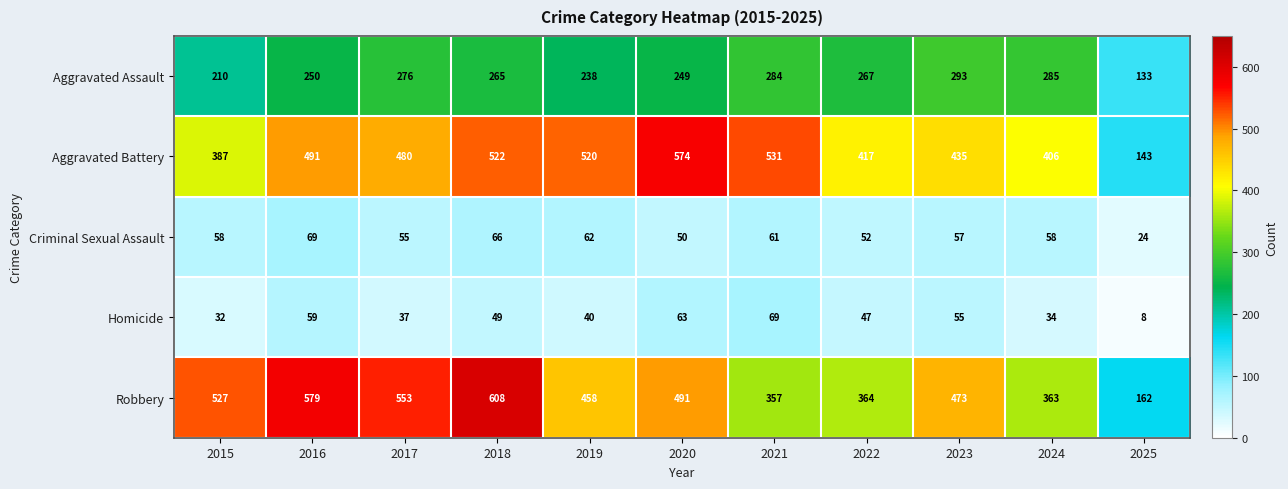

What is the greatest value displayed?

608